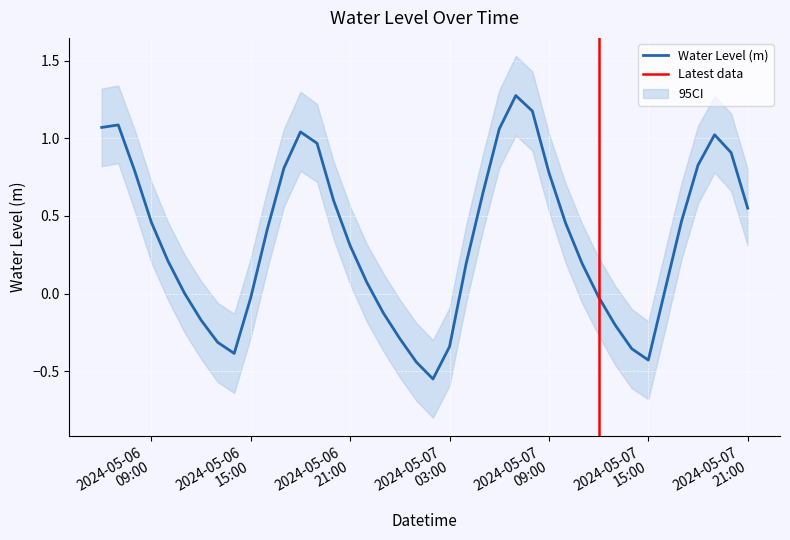

What is the greatest value displayed?

1.3